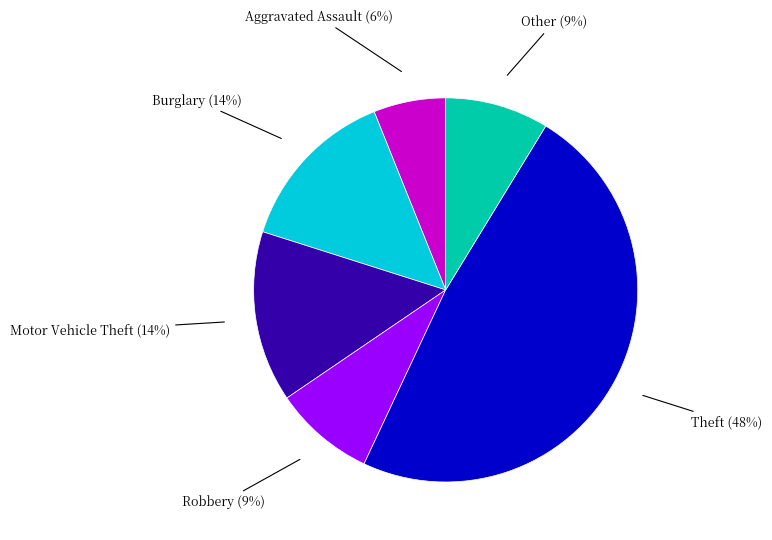

To the nearest percent, what is the difference between the largest and smallest slice percentages?

42%